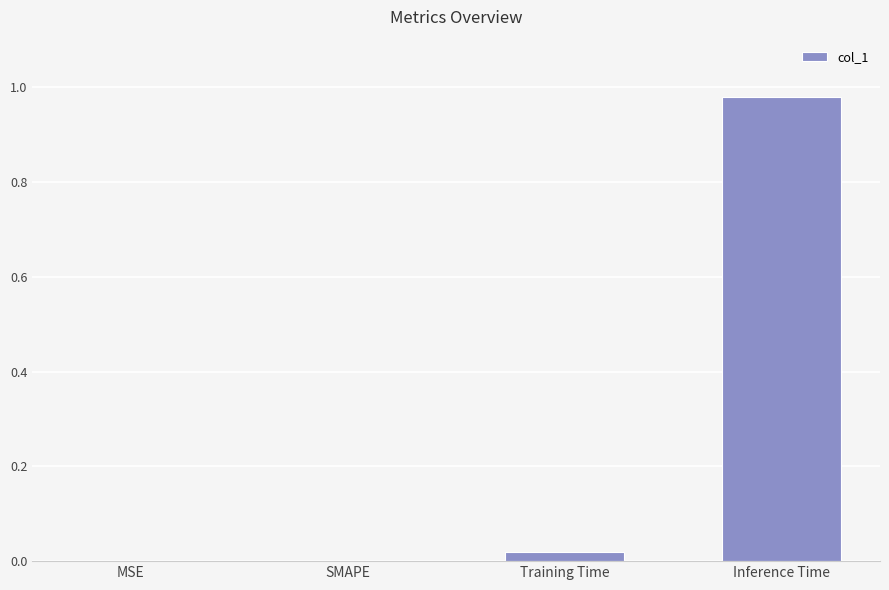

The value at Inference Time is 1.5. True or false?

False